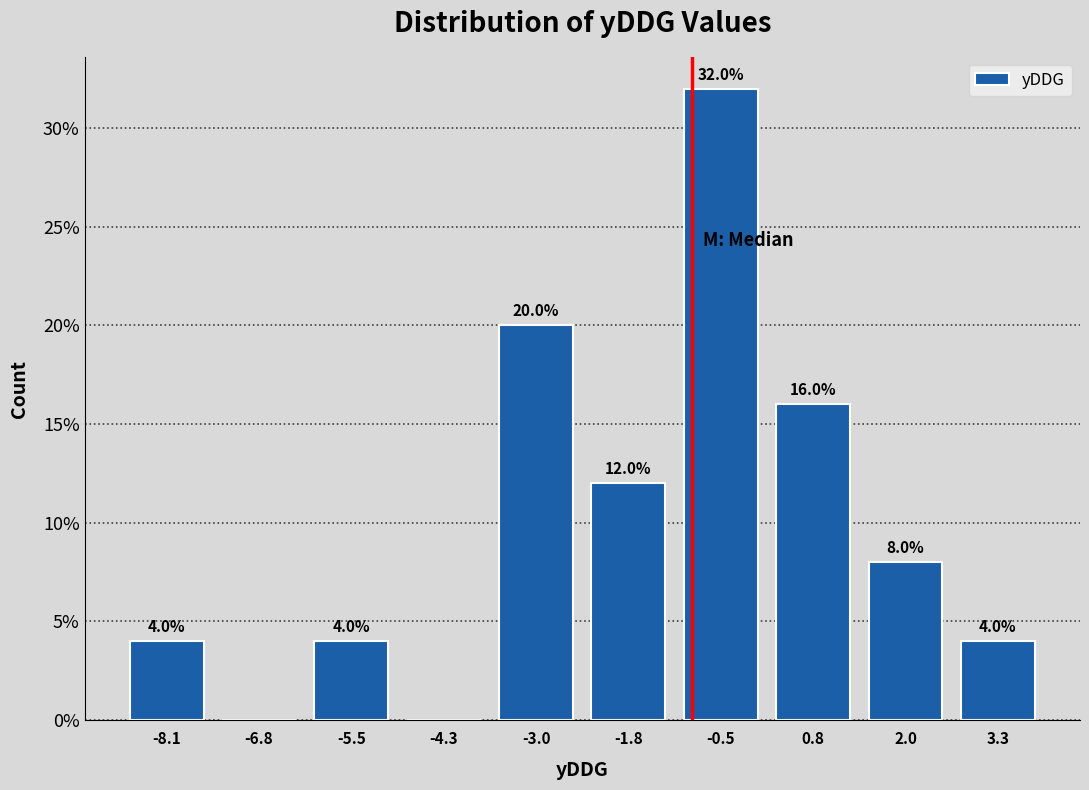

Which range on the x-axis has the tallest bar?

-1.14 to 0.12